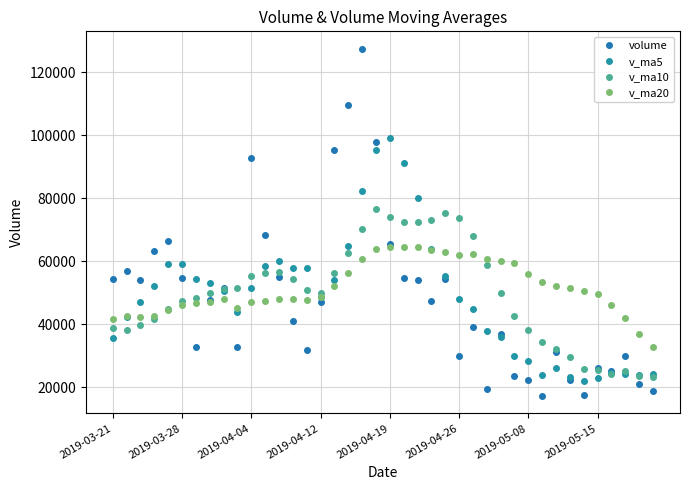

How many categories are shown in the chart?

40